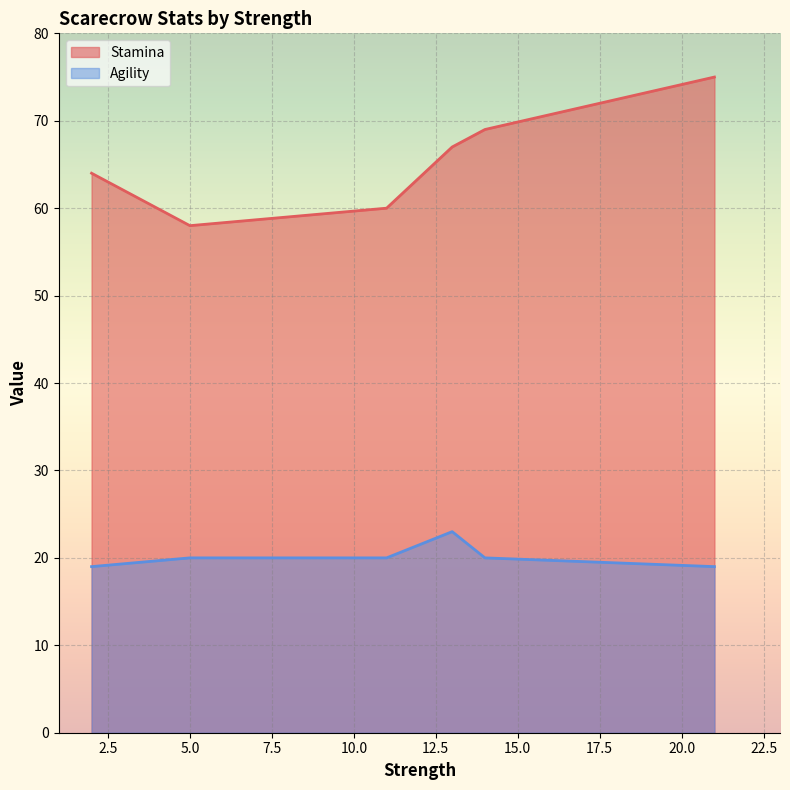

Which has a higher value, 14 or 21?

21